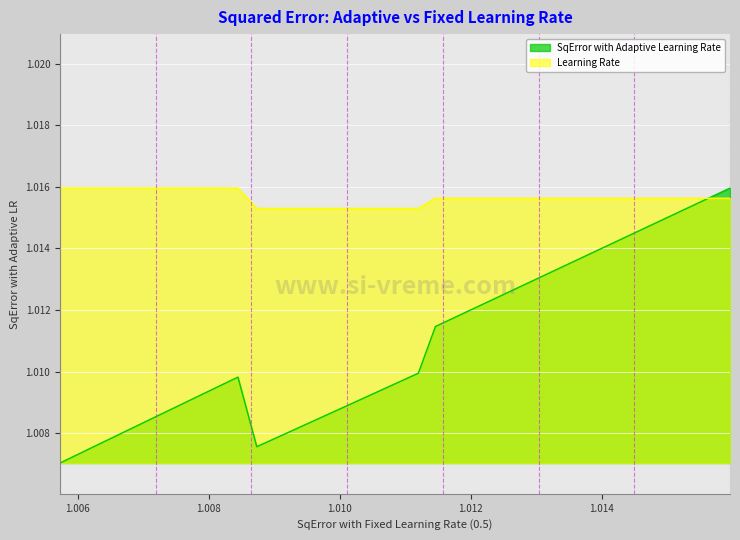

What is the minimum value for SqError with Adaptive Learning Rate?

1.0